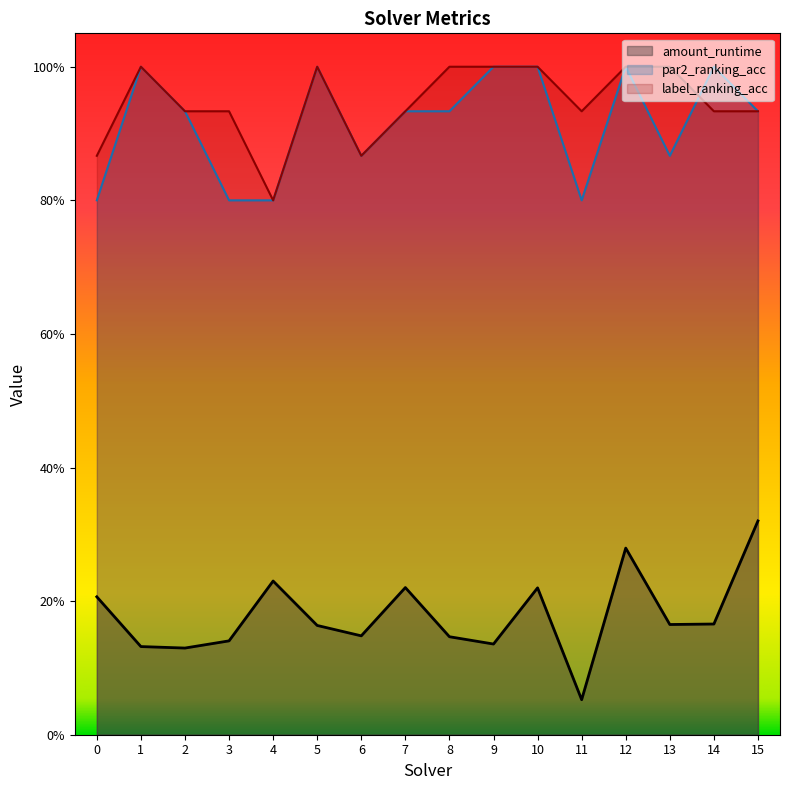

True or false: label_ranking_acc has a value of 0.2 at 4.

False